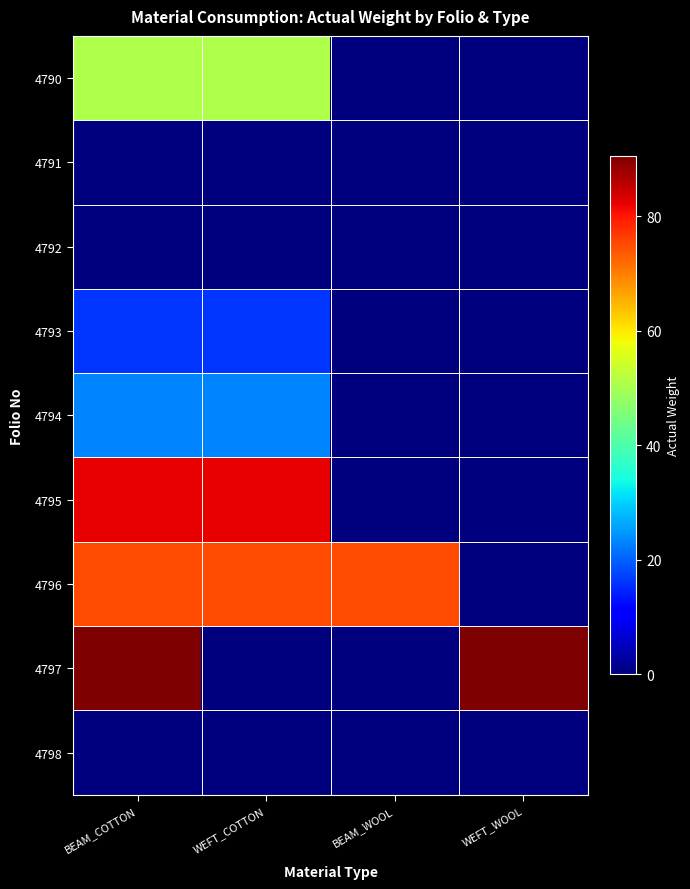

Reading left to right, what are all the values shown in this chart?

4790: BEAM_COTTON=50.7	WEFT_COTTON=50.7	BEAM_WOOL=0.0	WEFT_WOOL=0.0
4791: BEAM_COTTON=0.0	WEFT_COTTON=0.0	BEAM_WOOL=0.0	WEFT_WOOL=0.0
4792: BEAM_COTTON=0.0	WEFT_COTTON=0.0	BEAM_WOOL=0.0	WEFT_WOOL=0.0
4793: BEAM_COTTON=16.0	WEFT_COTTON=16.0	BEAM_WOOL=0.0	WEFT_WOOL=0.0
4794: BEAM_COTTON=23.0	WEFT_COTTON=23.0	BEAM_WOOL=0.0	WEFT_WOOL=0.0
4795: BEAM_COTTON=82.0	WEFT_COTTON=82.0	BEAM_WOOL=0.0	WEFT_WOOL=0.0
4796: BEAM_COTTON=75.2	WEFT_COTTON=75.2	BEAM_WOOL=75.2	WEFT_WOOL=0.0
4797: BEAM_COTTON=90.5	WEFT_COTTON=0.0	BEAM_WOOL=0.0	WEFT_WOOL=90.5
4798: BEAM_COTTON=0.0	WEFT_COTTON=0.0	BEAM_WOOL=0.0	WEFT_WOOL=0.0